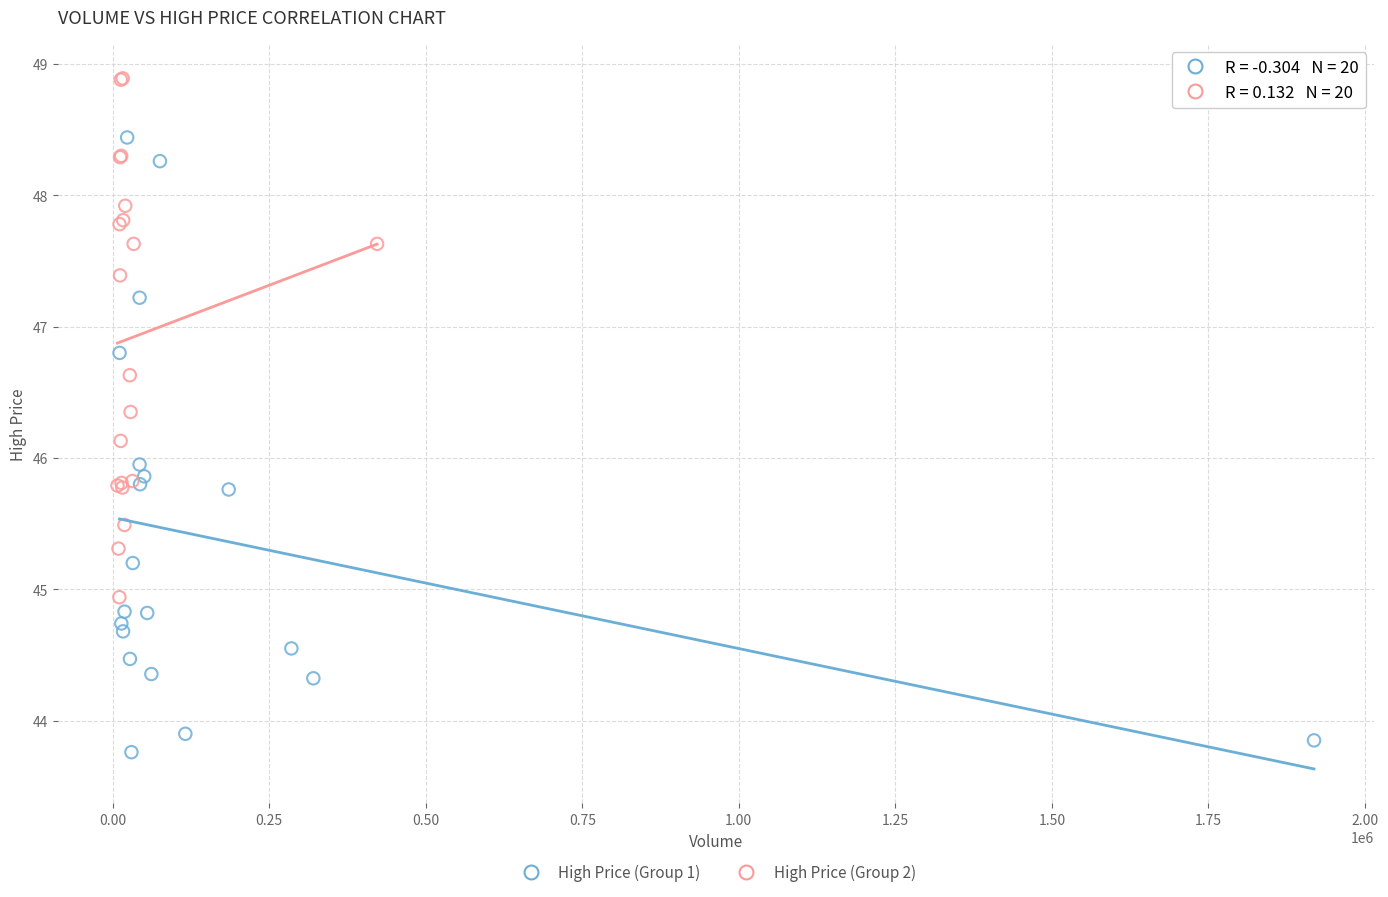

Which series reaches the minimum Y coordinate?

High Price (Group 1)